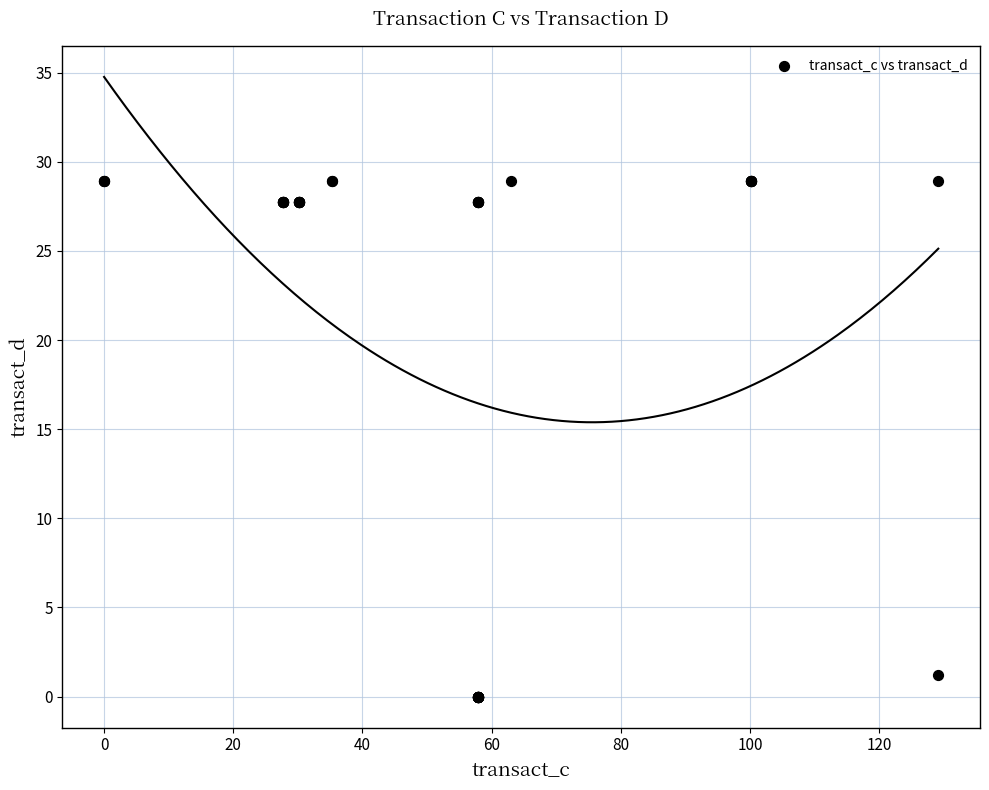

What Y value in the scatter plot is closest to 14?

1.2